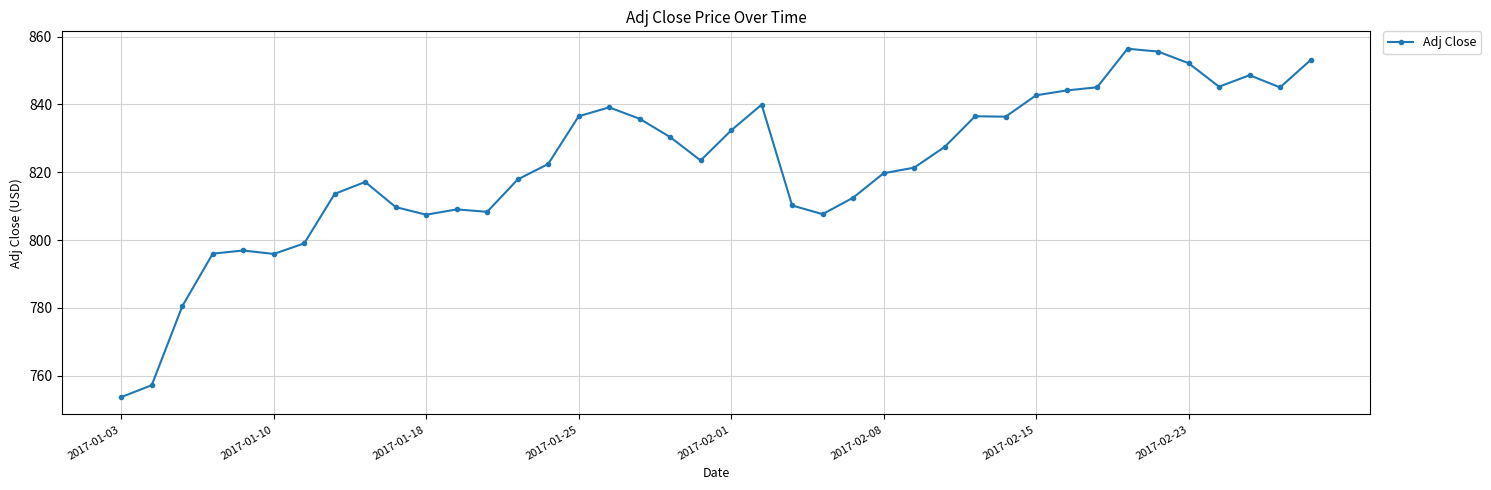

What is the average value?

822.1